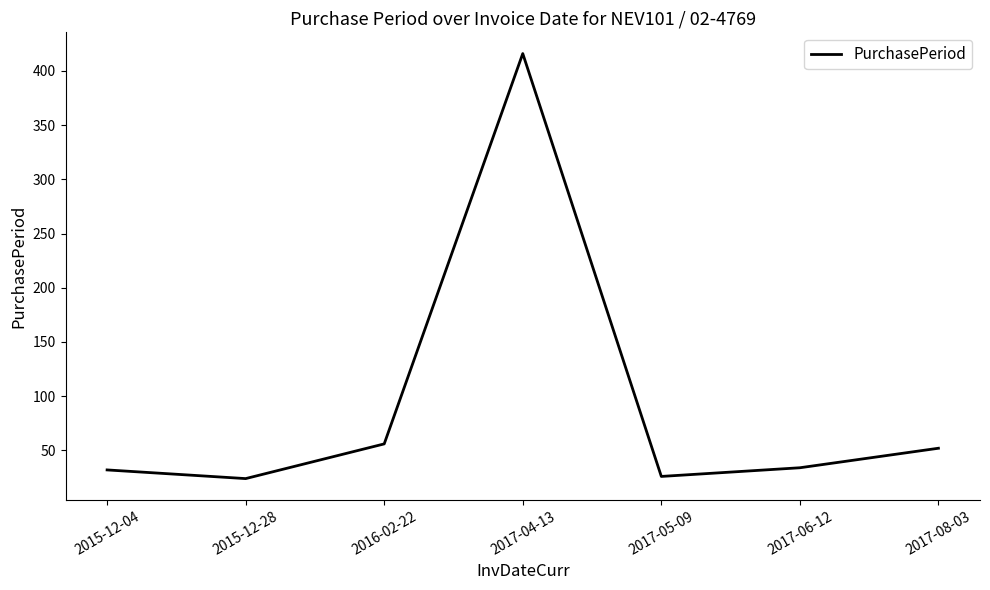

What is the sum of all values?

640